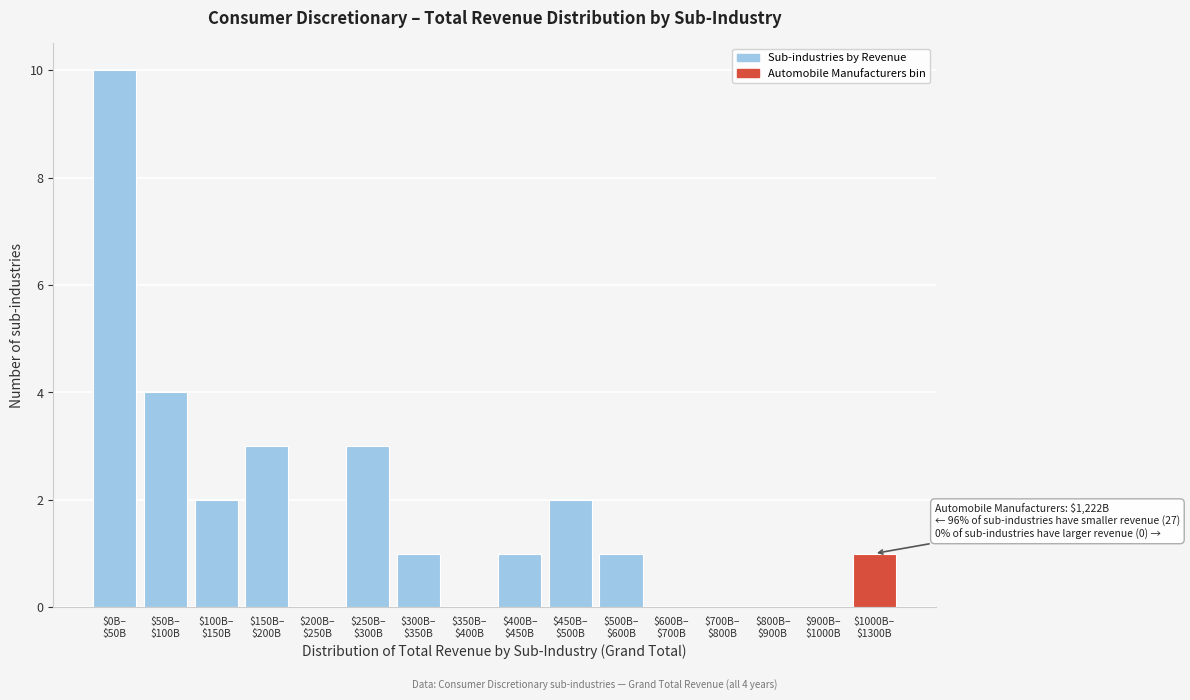

What is the sum of all values?

28